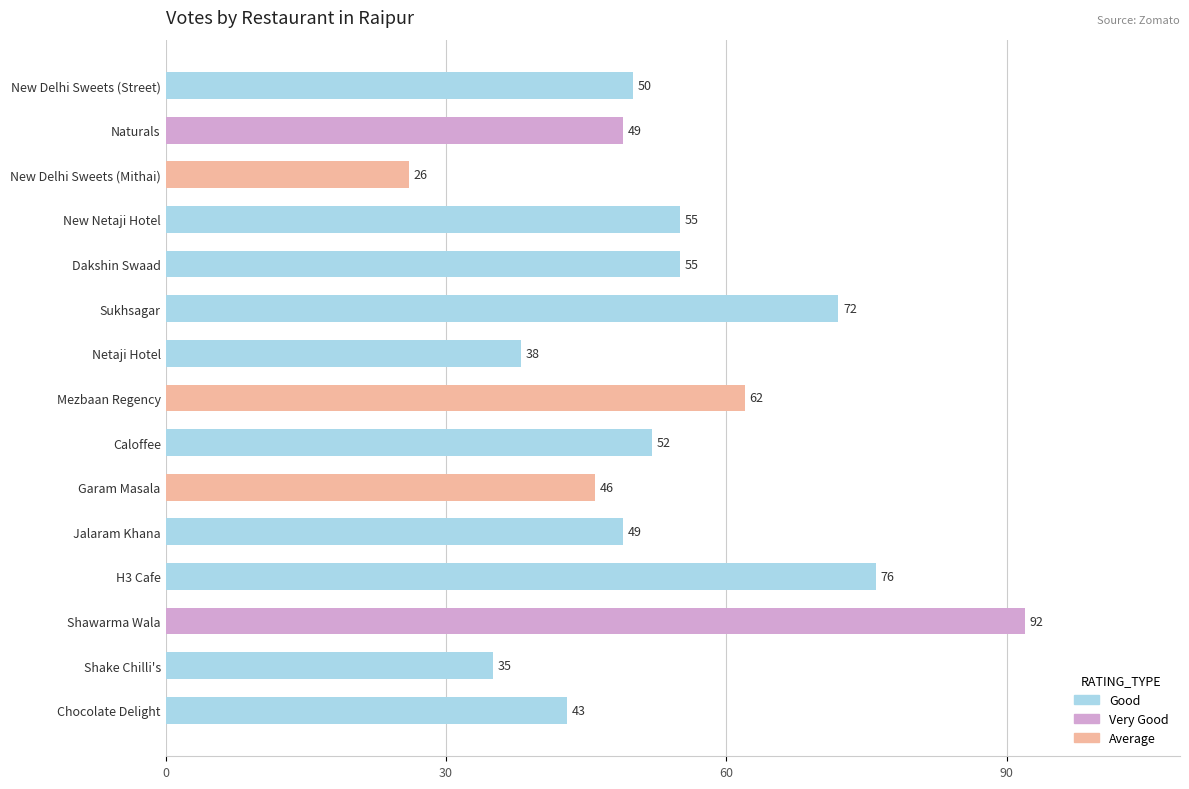

True or false: the data shows 76 at Chocolate Delight.

False